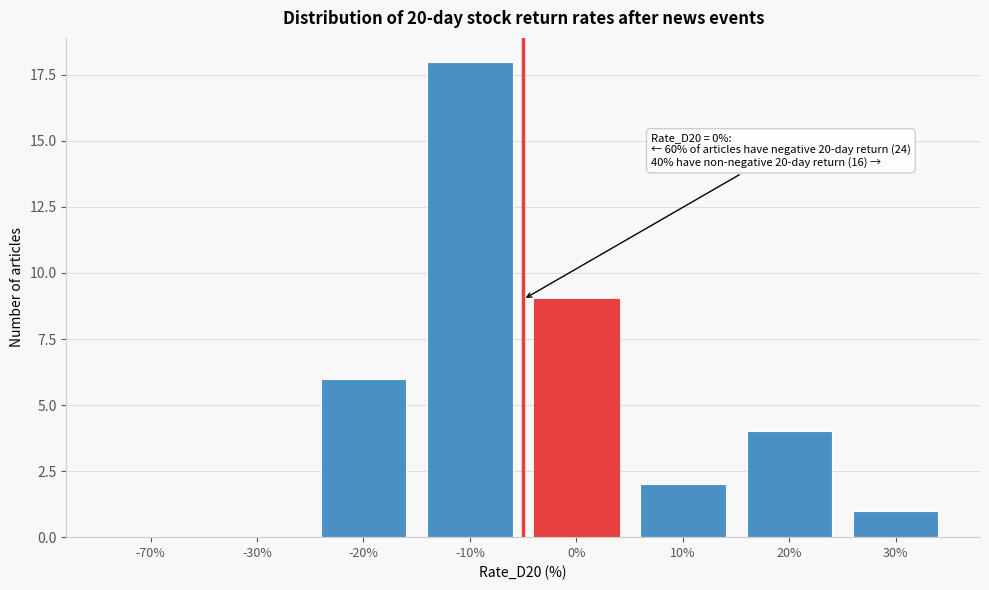

Reading right to left, extract all data points from this chart.

30%=1	20%=4	10%=2	0%=9	-10%=18	-20%=6	-30%=0	-70%=0